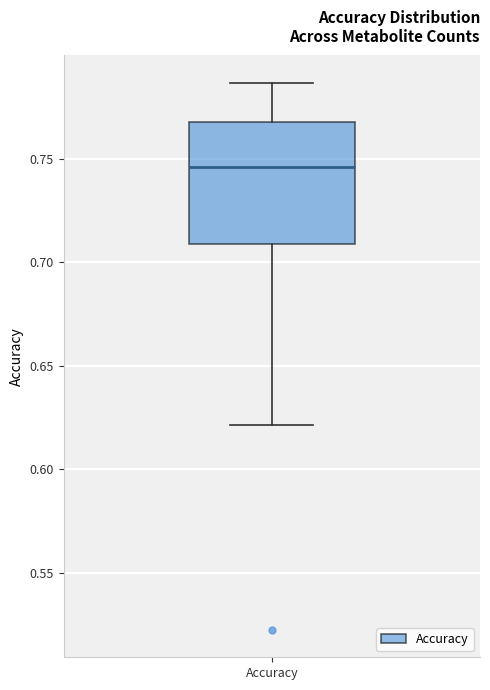

Transcribe this box plot: give where the median line is, the range the box spans, and where the two whiskers end, as read against the y-axis. The values are not printed on the chart, so give them approximately, as read against the axis.

median 0.745, box 0.710 to 0.770, whiskers 0.620 to 0.785